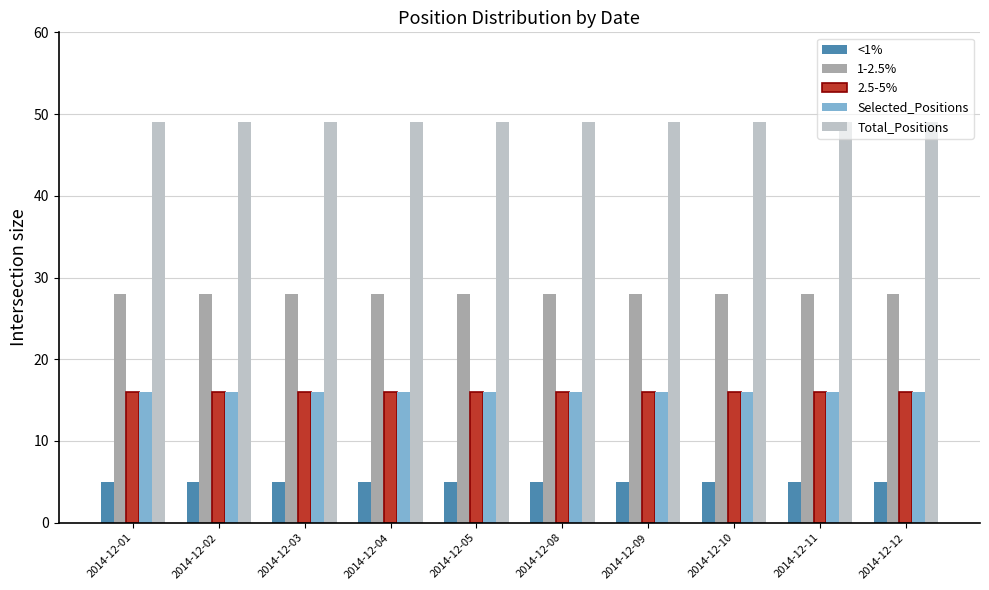

What is the sum of all 2.5-5% values?

160